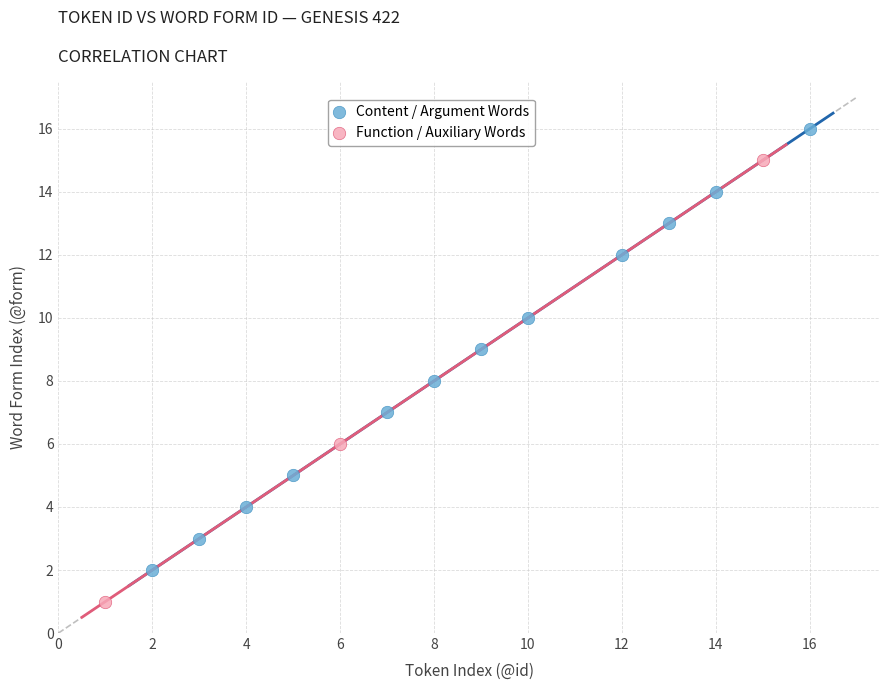

Which series reaches the maximum Y coordinate?

Content / Argument Words